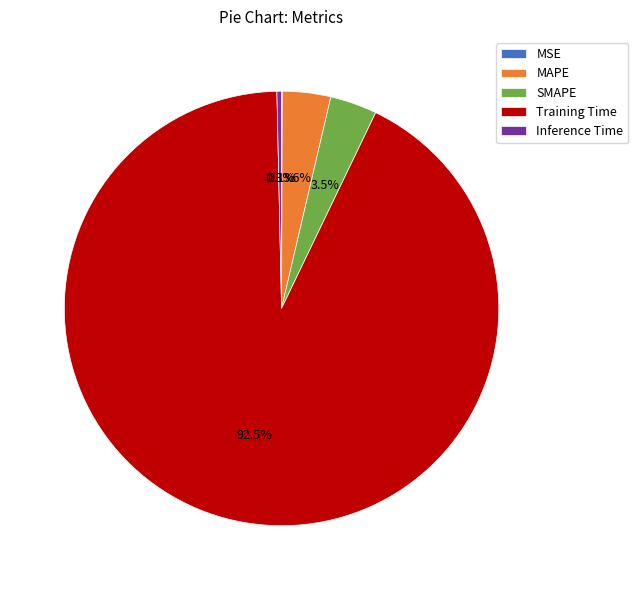

What is the majority slice?

Training Time